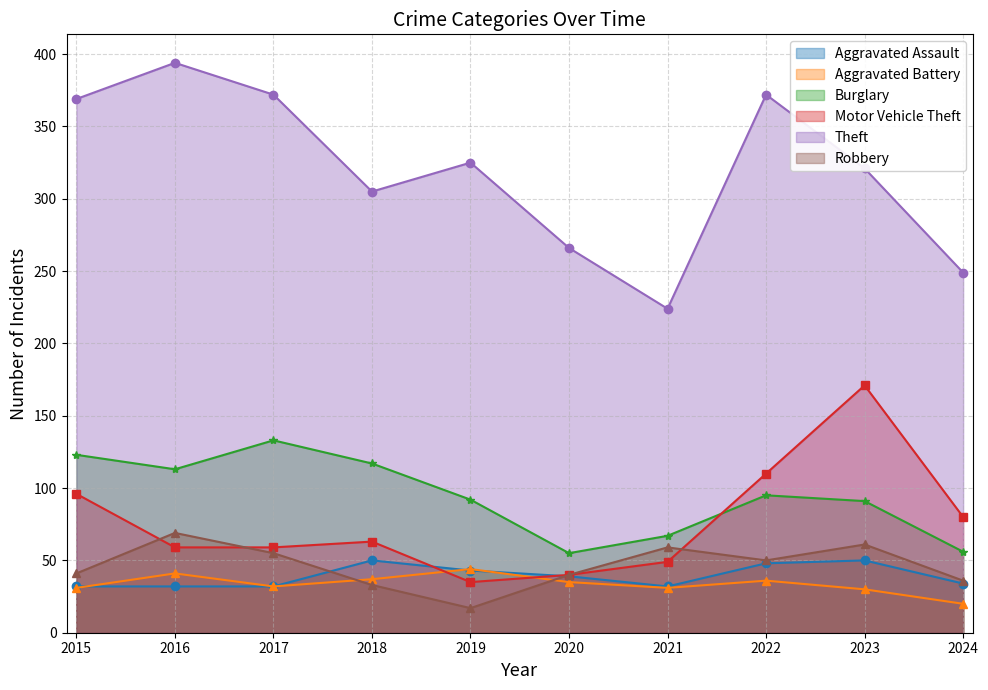

At which label does Burglary reach its minimum?

2020